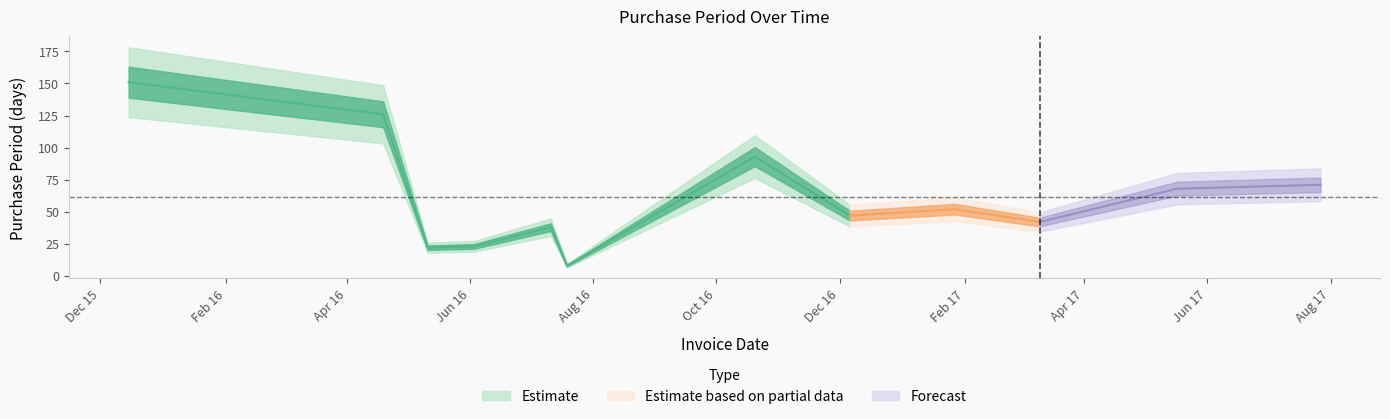

Reading left to right, transcribe all the data shown in this chart.

2015-12-15=151	2016-04-19=126	2016-05-11=22	2016-06-03=23	2016-07-11=38	2016-07-19=8	2016-10-20=93	2016-12-06=47	2017-01-27=52	2017-03-10=42	2017-05-17=68	2017-07-27=71